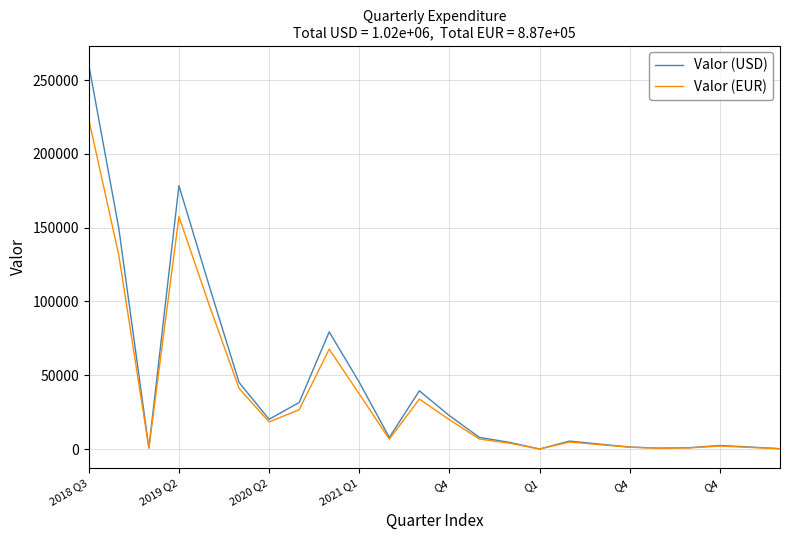

What are all the series names shown in the legend?

Valor (USD), Valor (EUR)